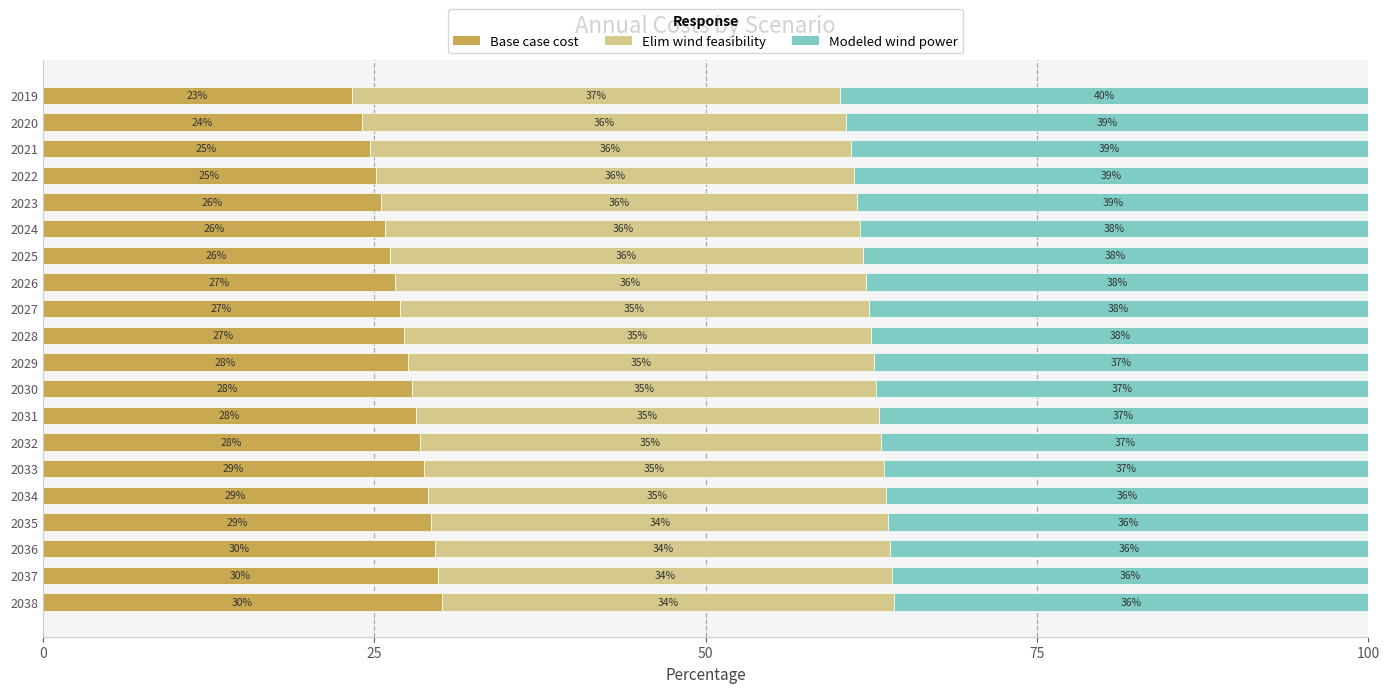

The value of Base case cost at 2025 is 35.3. True or false?

False